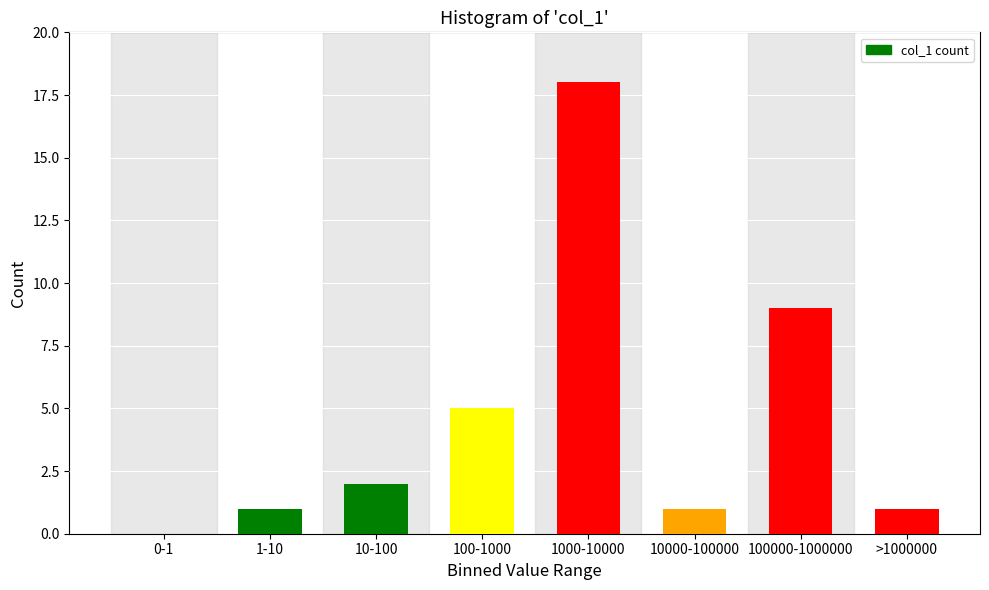

Reading right to left, transcribe all the data shown in this chart.

>1000000=1	100000-1000000=9	10000-100000=1	1000-10000=18	100-1000=5	10-100=2	1-10=1	0-1=0